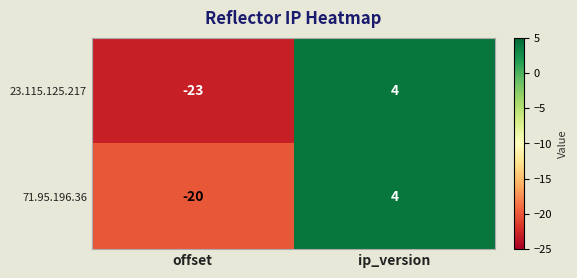

Reading right to left, extract all data points from this chart.

23.115.125.217: 4	-23
71.95.196.36: 4	-20